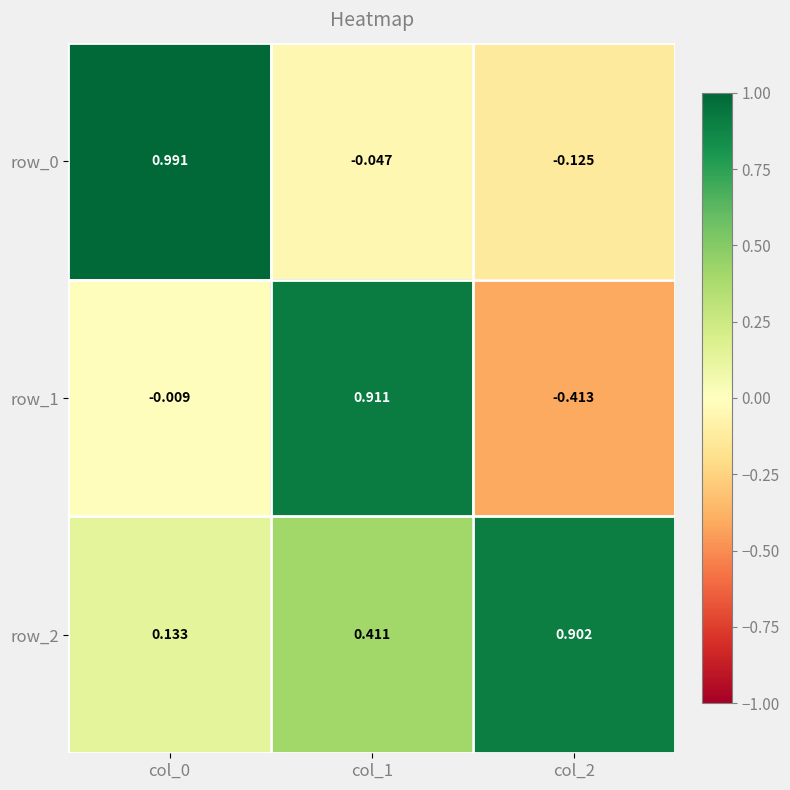

True or false: row_2 has a value of 1.3 at col_2.

False